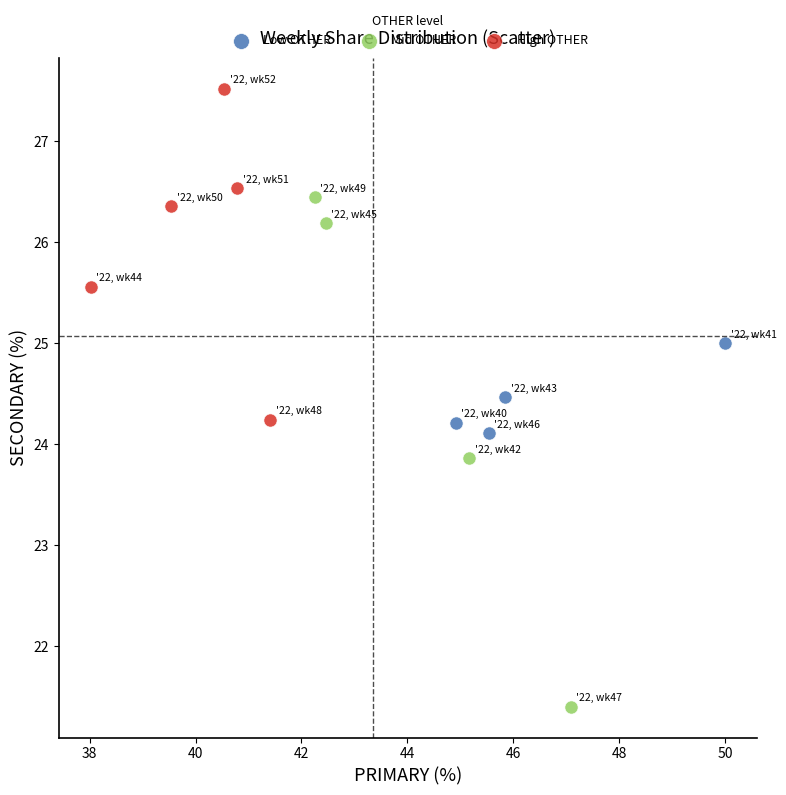

Which series reaches the maximum Y coordinate?

High OTHER